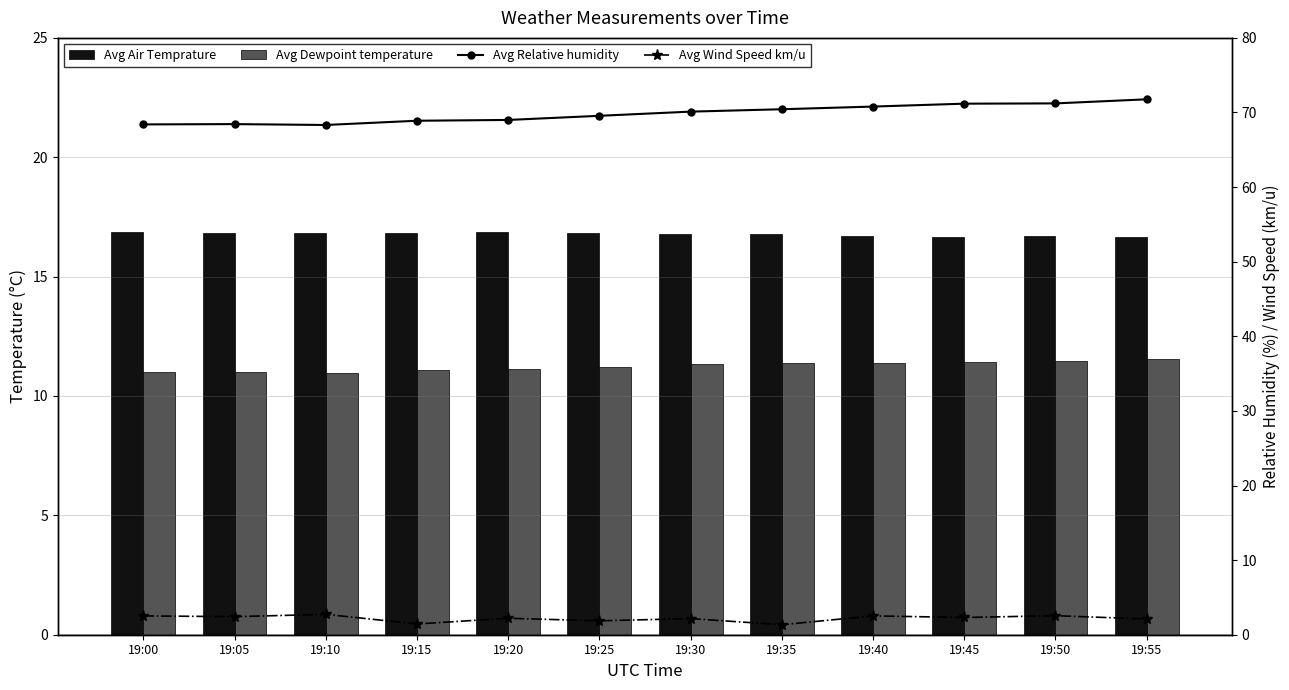

Between 19:20 and 19:25, which series saw the biggest shift?

Avg Relative humidity